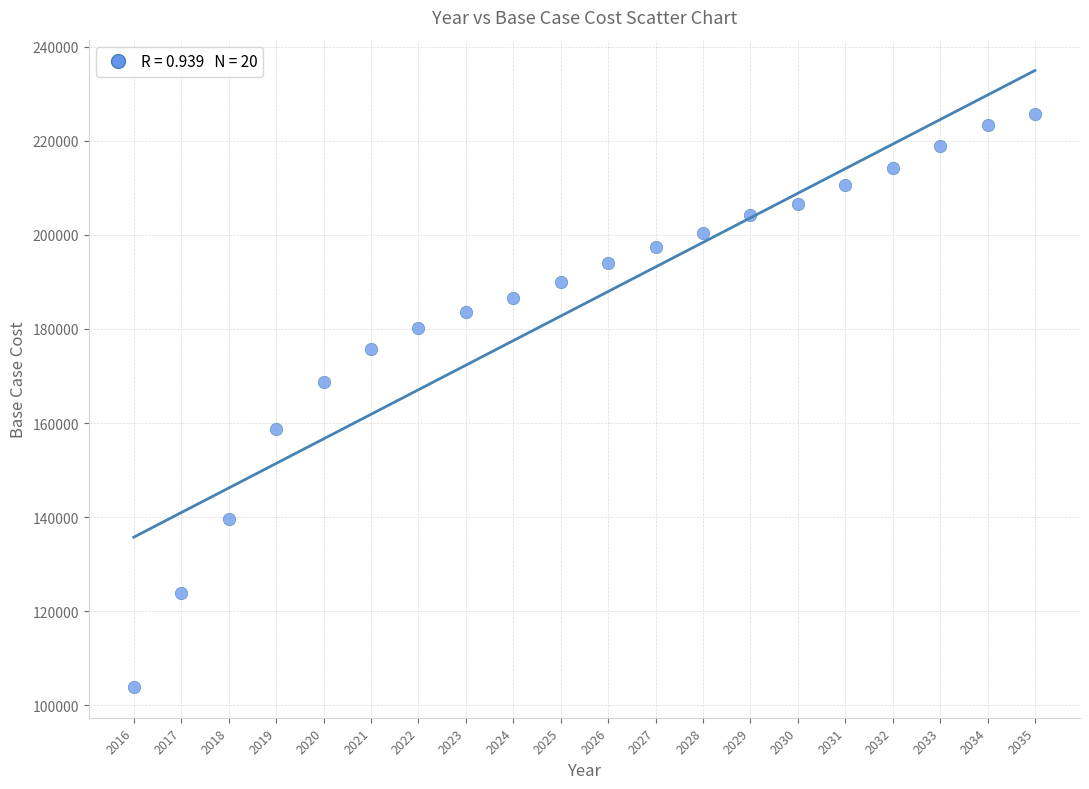

What Y value in the scatter plot is closest to 164833?

168810.2